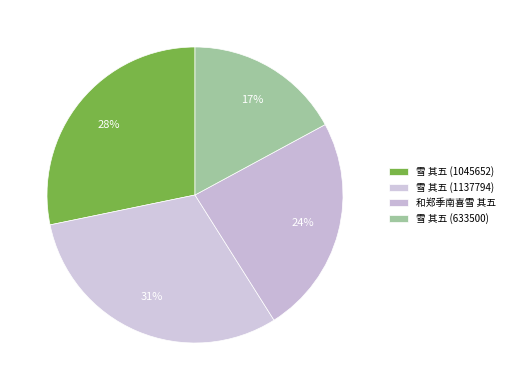

Does 雪 其五 (633500) represent more than half of the total?

No